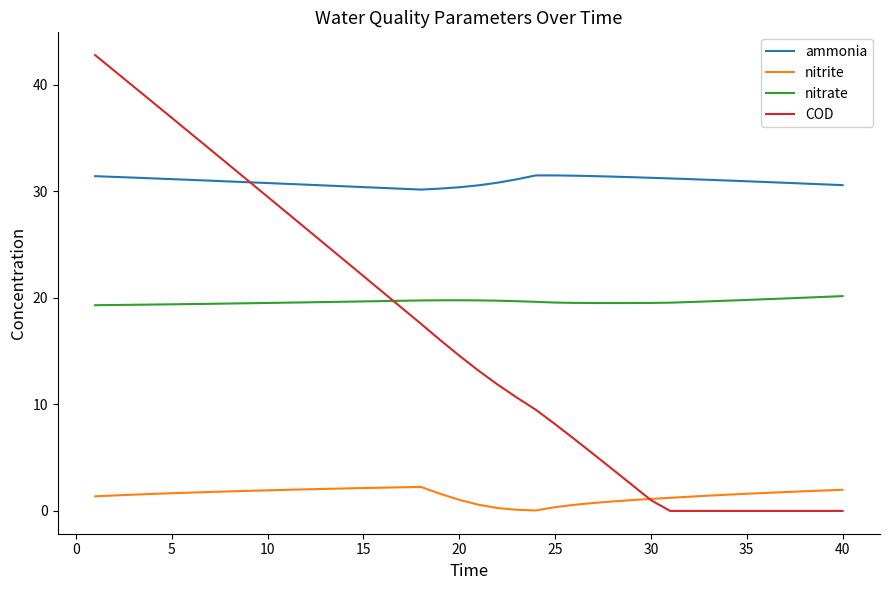

Which series has the widest spread of values?

COD